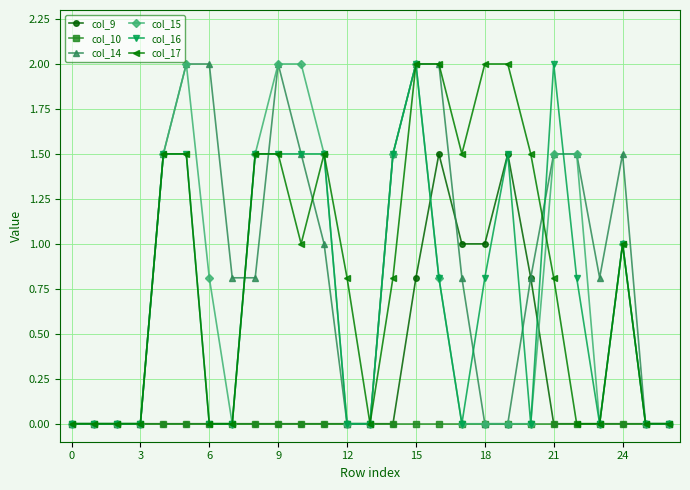

What is the maximum value shown in the chart?

2.0